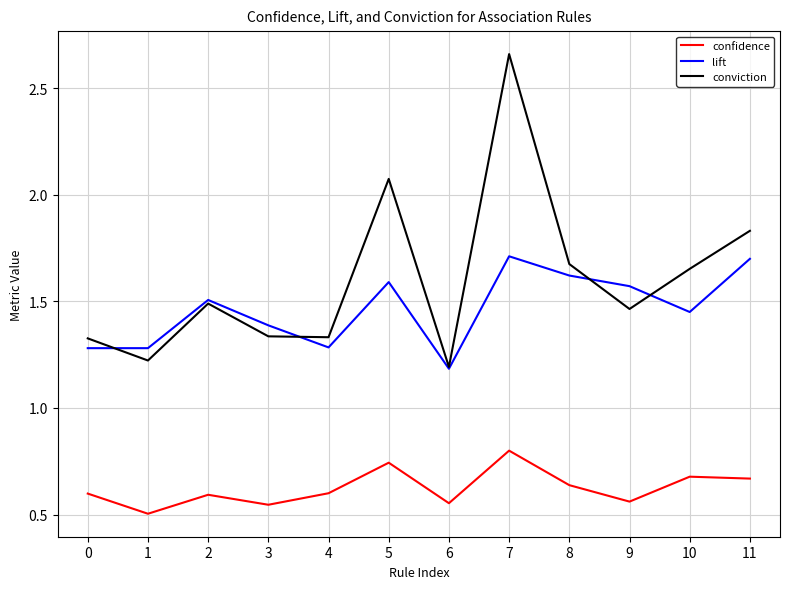

Rank the series by their maximum value, from highest to lowest.

conviction, lift, confidence